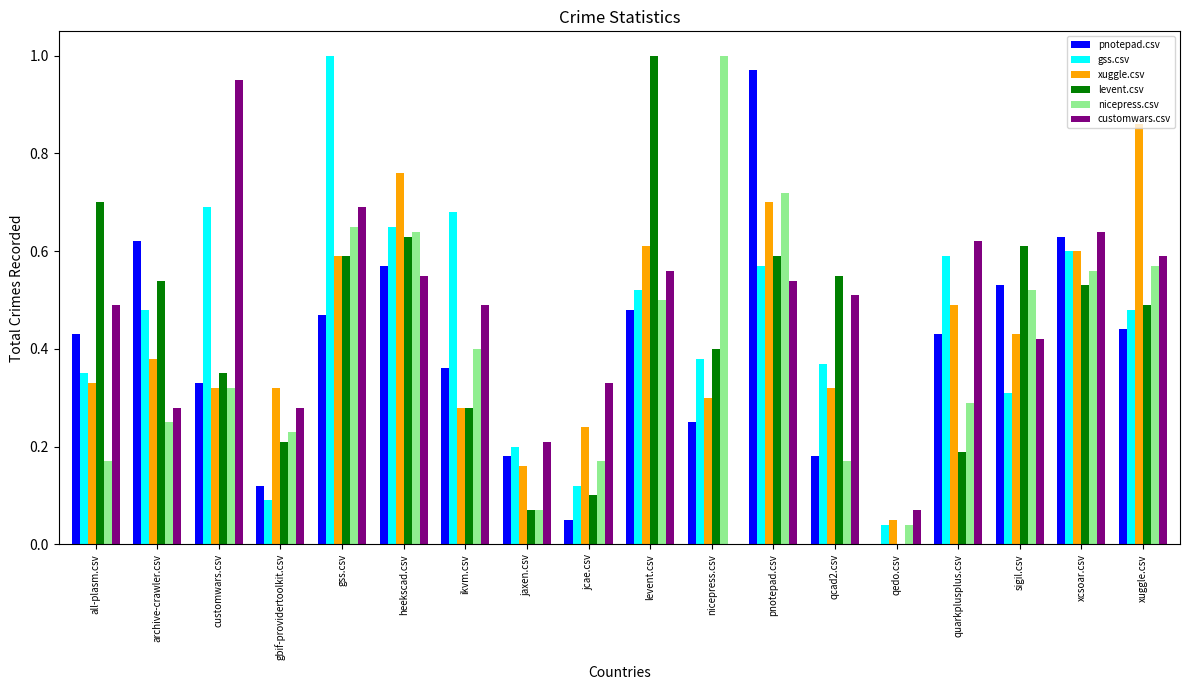

The nicepress.csv series shows 0.4 at quarkplusplus.csv. True or false?

False